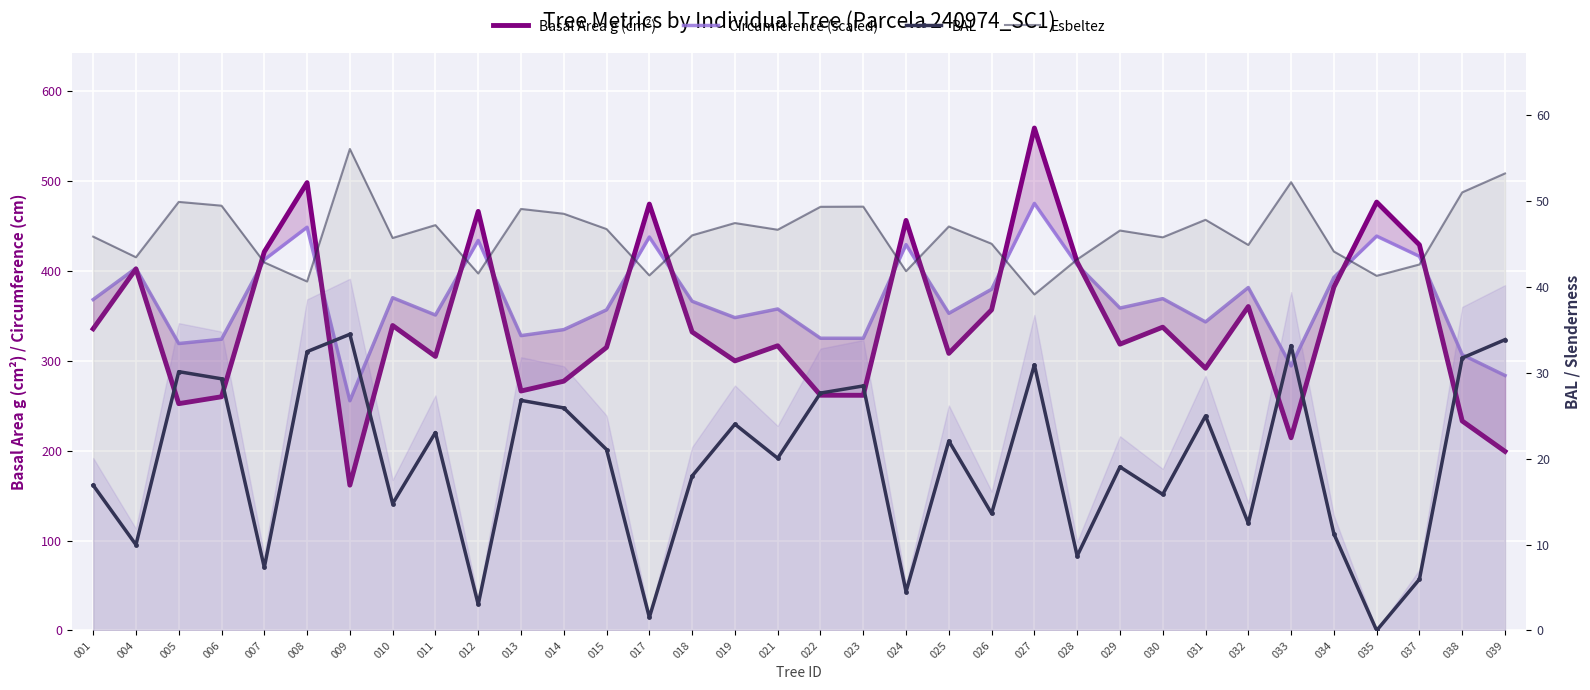

Which series has the largest range (max minus min)?

Basal Area g (cm²)